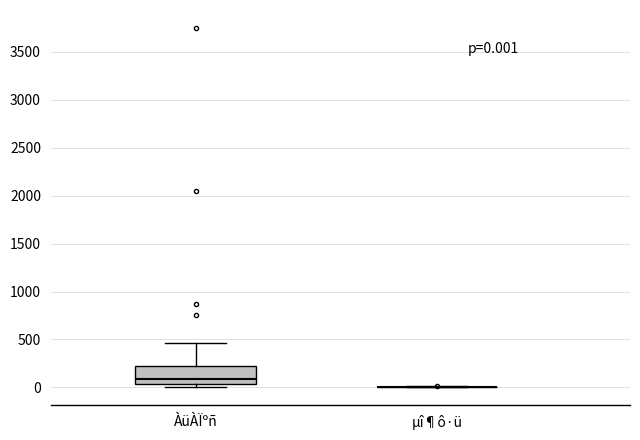

Comparing the boxes themselves (not the whiskers), which one is the tallest?

ÀüÀÏºñ